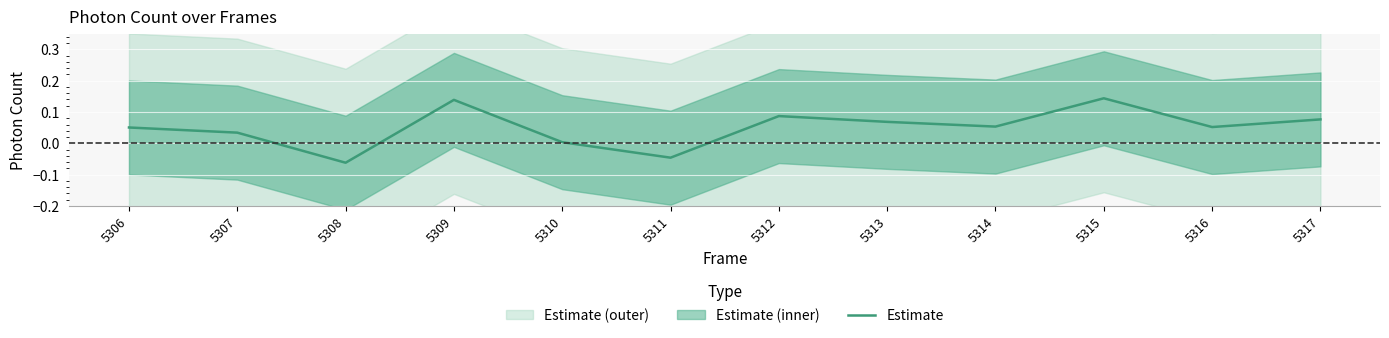

The value at 5316 is 0.1. True or false?

False